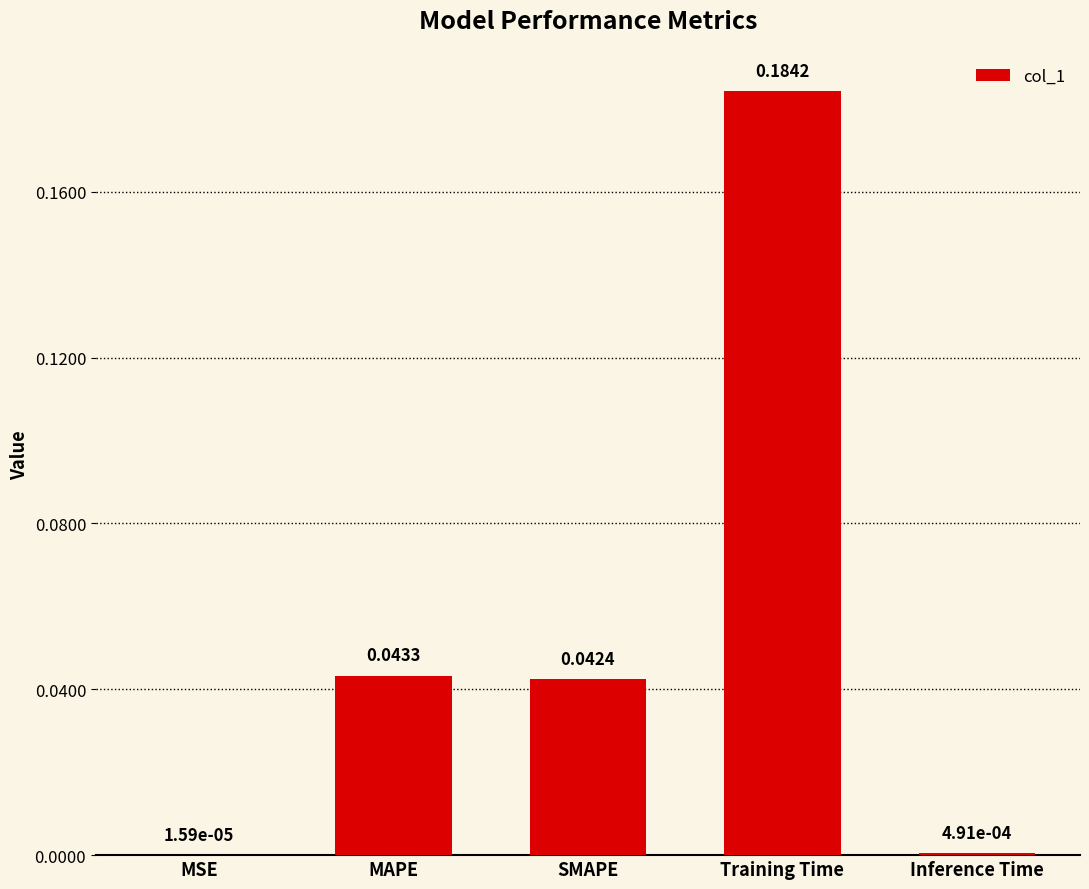

At which label is the value closest to 0?

MSE